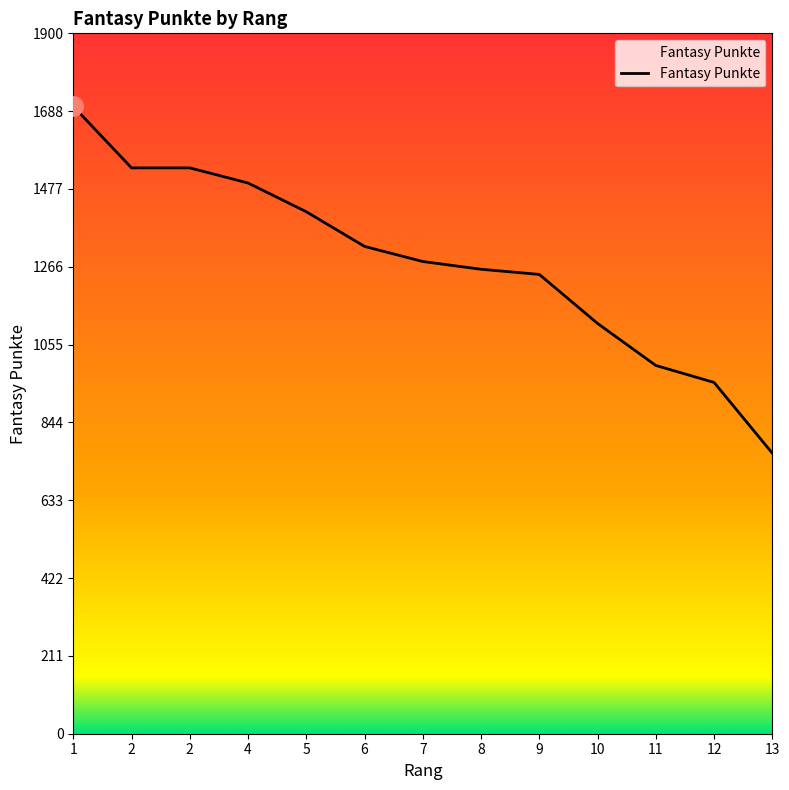

What is the sum of all values?

16617